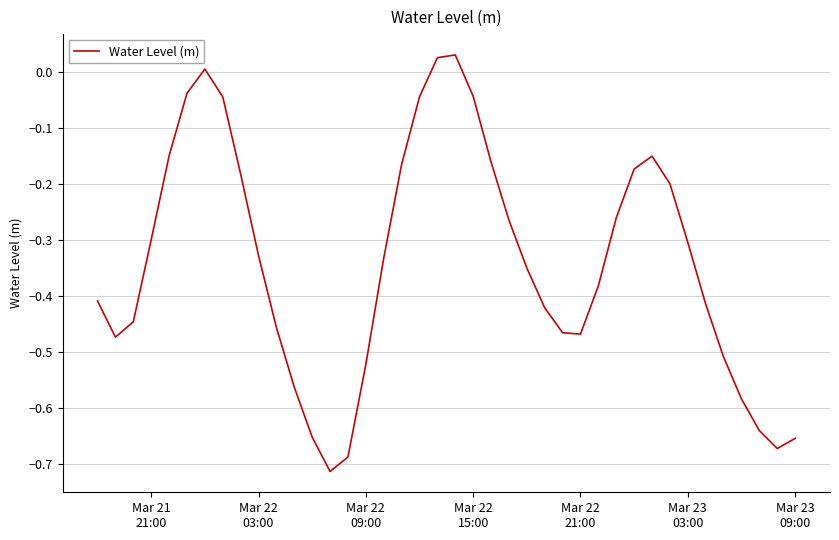

What is the difference between the maximum and minimum values?

0.7